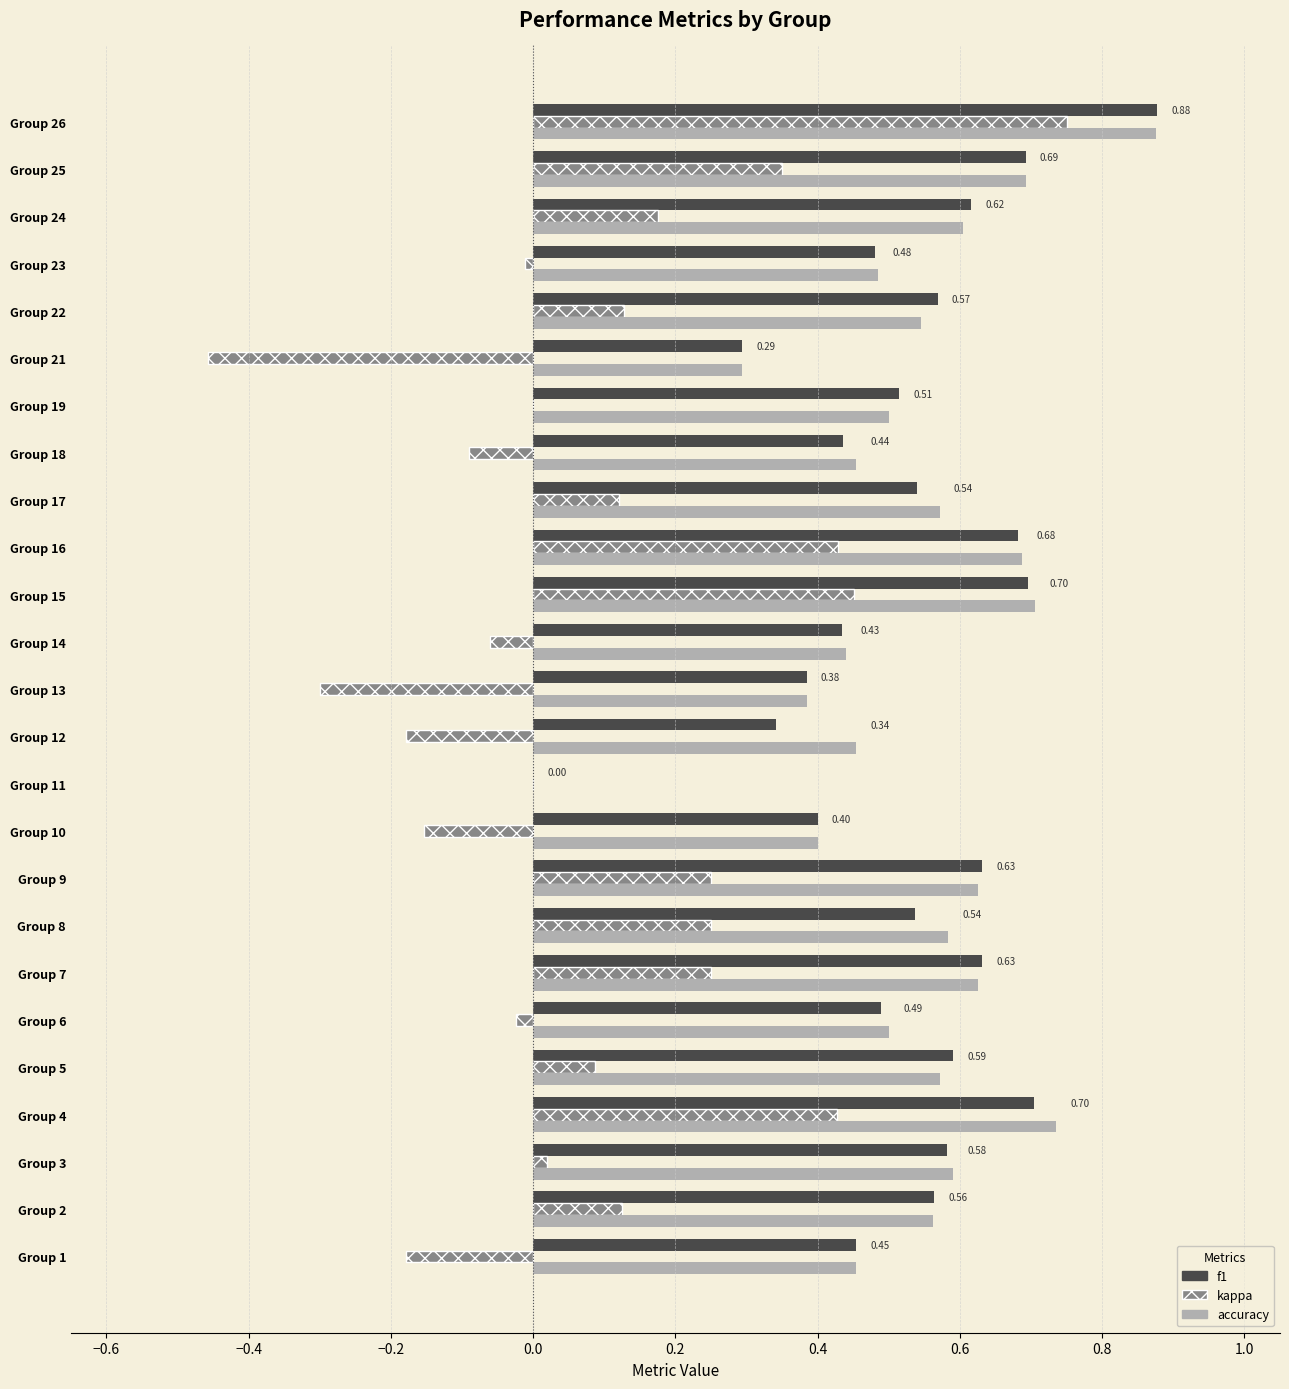

Which category has the highest value in the f1 series?

Group 26